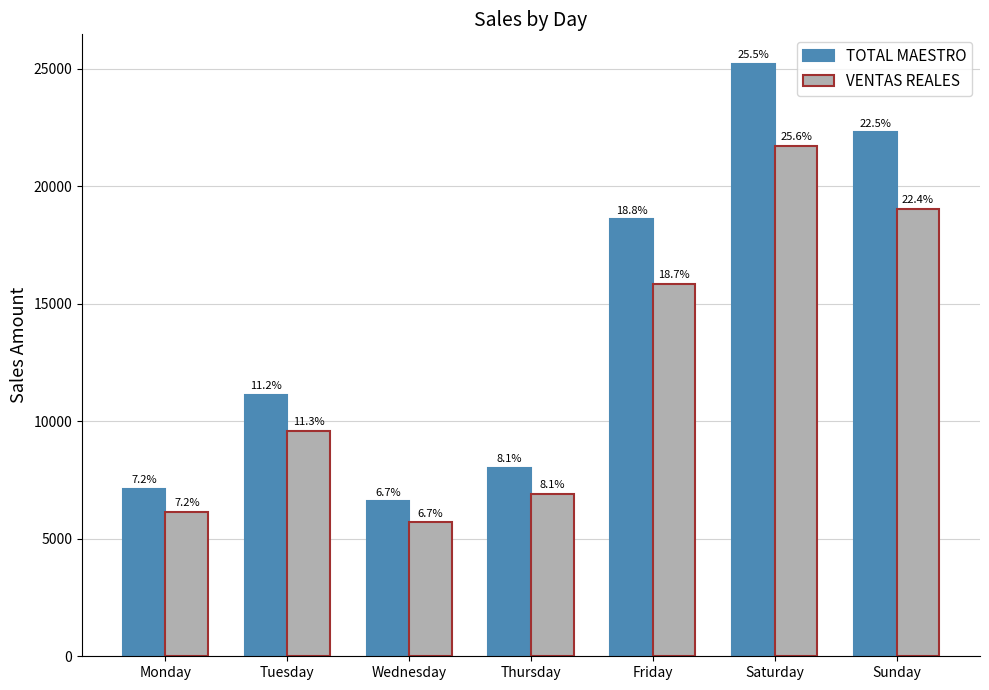

What are all the series names shown in the legend?

TOTAL MAESTRO, VENTAS REALES